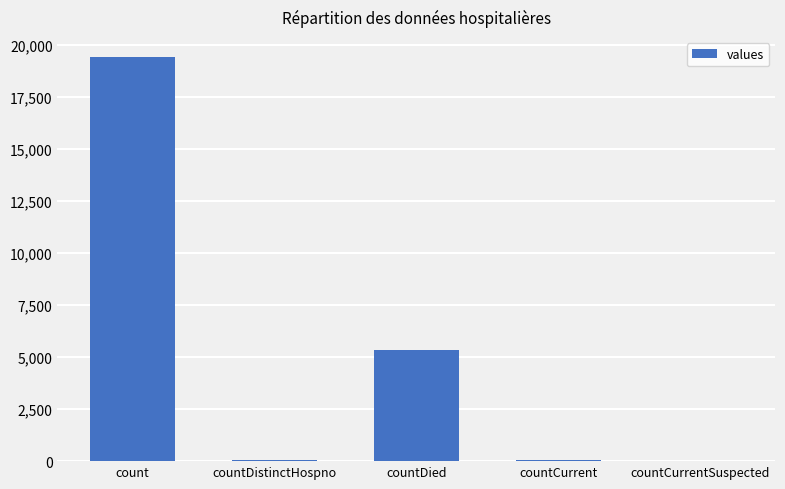

Where is the data nearest to the value 9710?

countDied